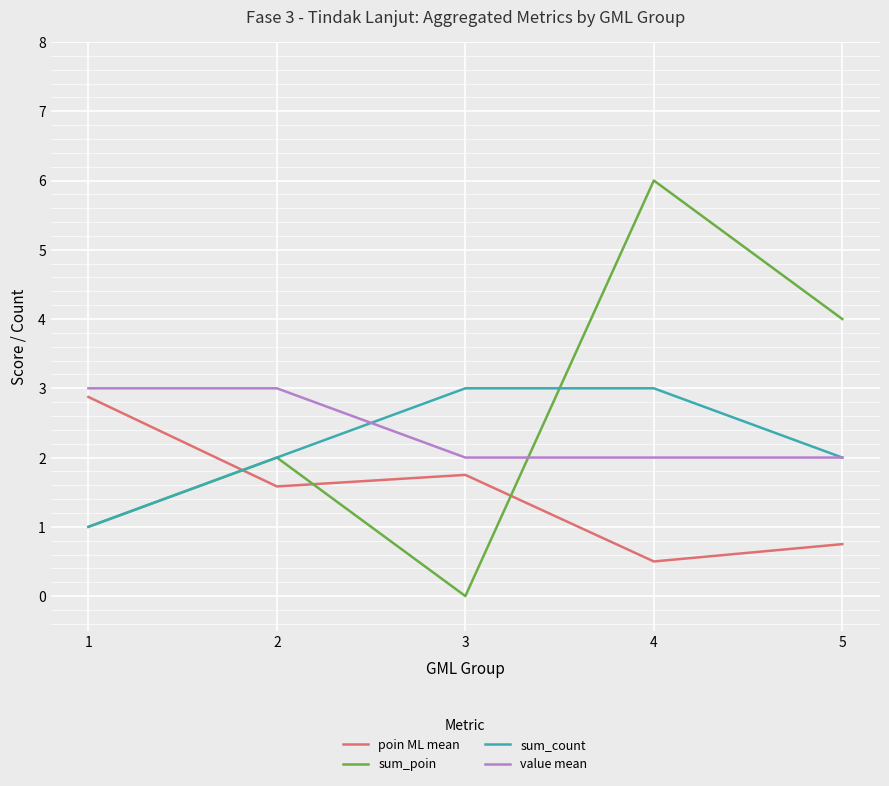

What are all the series names shown in the legend?

poin ML mean, sum_poin, sum_count, value mean